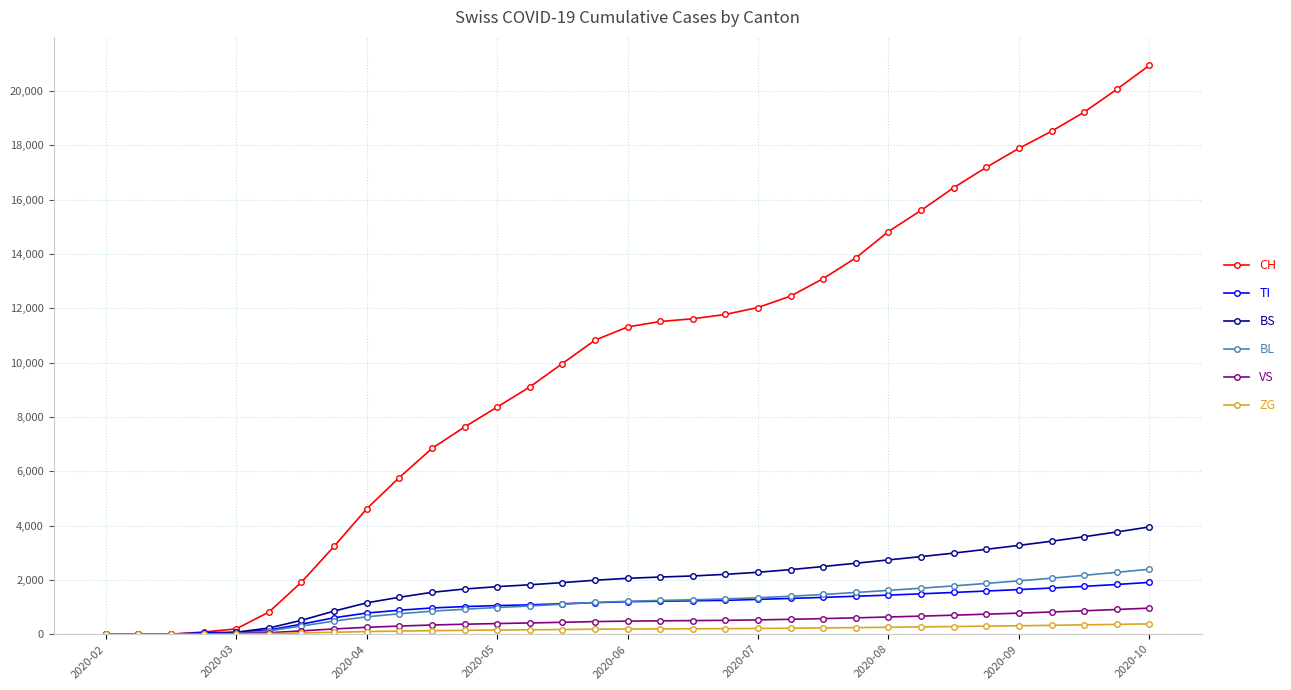

Which series has the widest spread of values?

CH